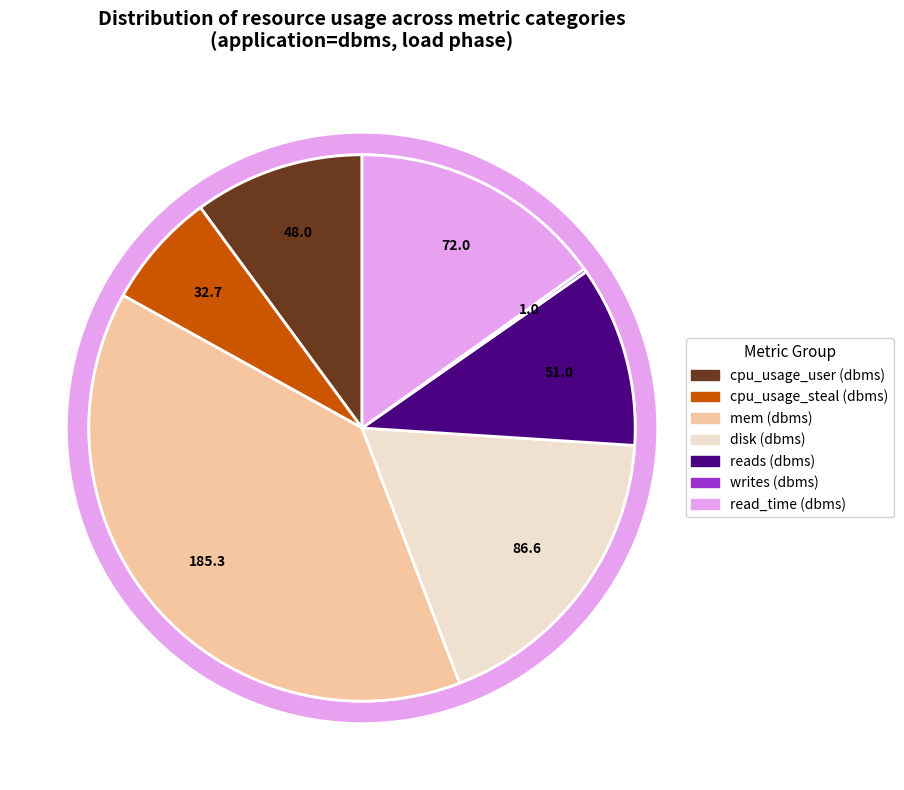

Is it true that 10 is 1% of the pie?

False